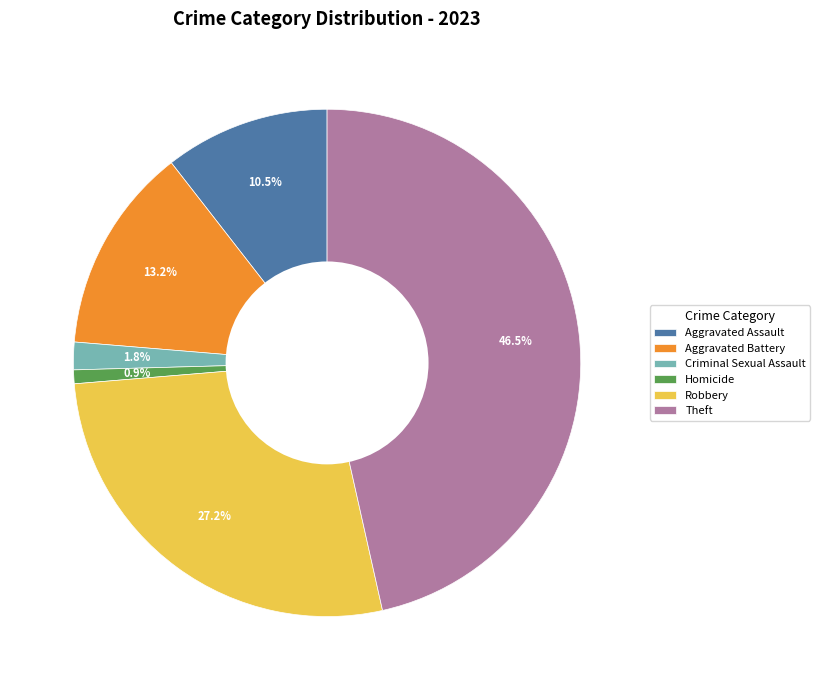

How much of the chart is everything except Aggravated Assault?

89.5%